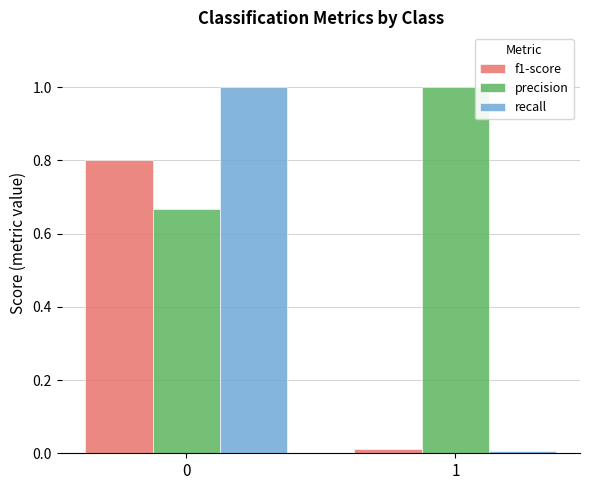

What is the average value of the precision series?

0.8